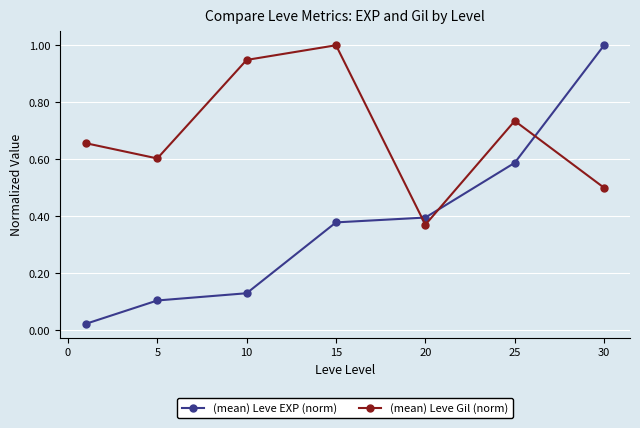

How many distinct data groups are displayed?

2